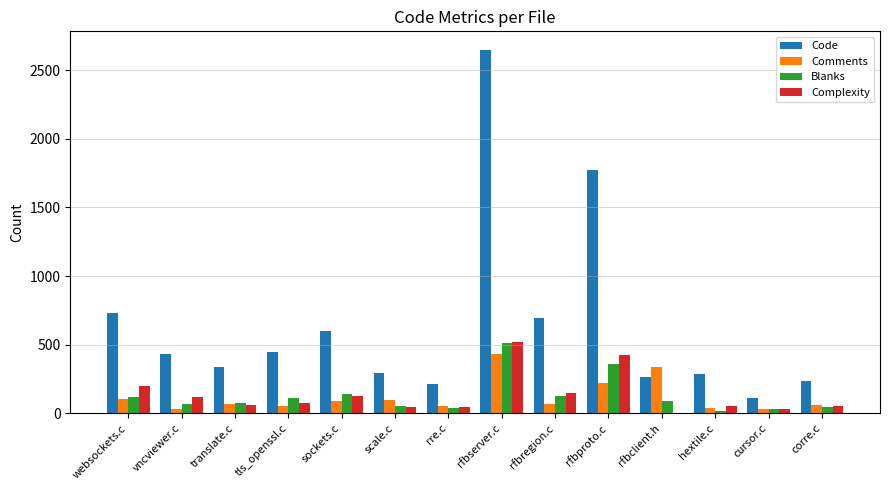

Is it true that Complexity equals 30 at cursor.c?

True